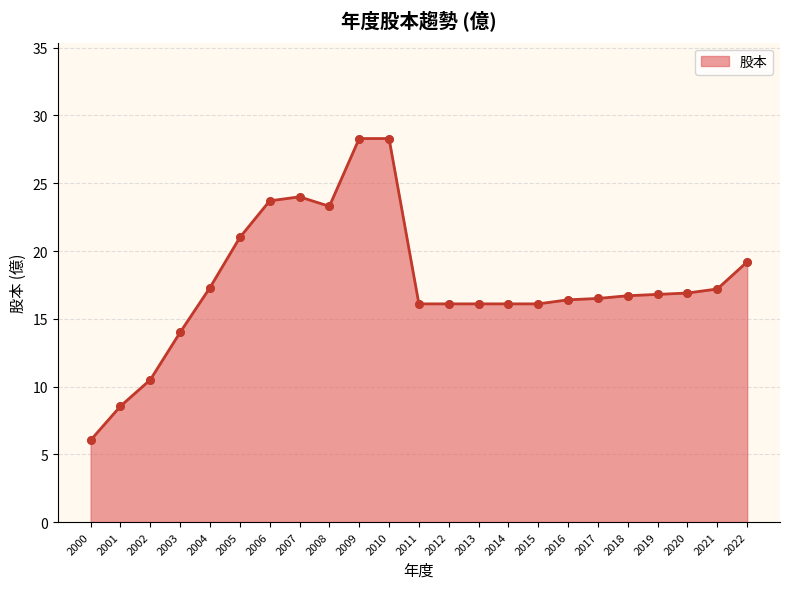

Between 2000 and 2019, which is larger?

2019